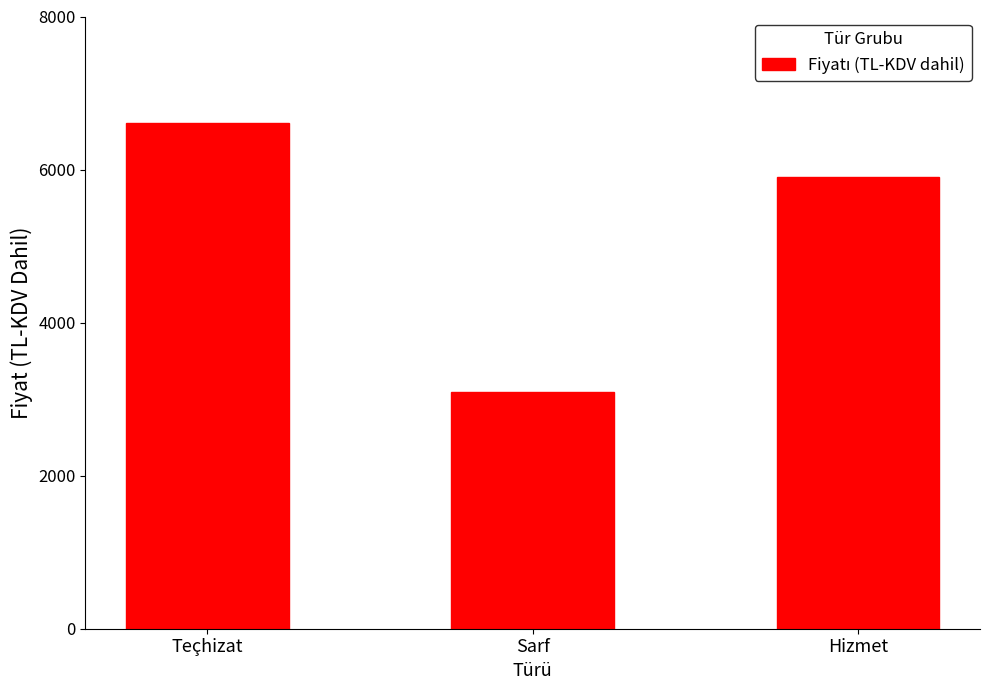

Between Hizmet and Sarf, which is larger?

Hizmet